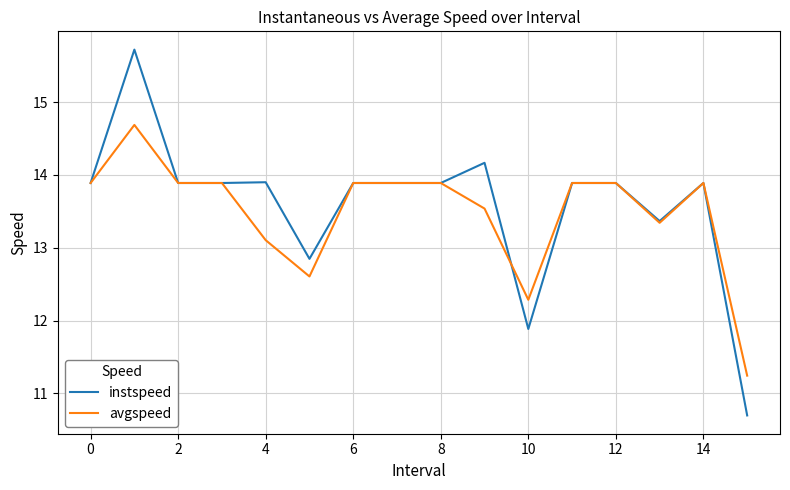

List the series in order of their peak value, highest first.

instspeed, avgspeed